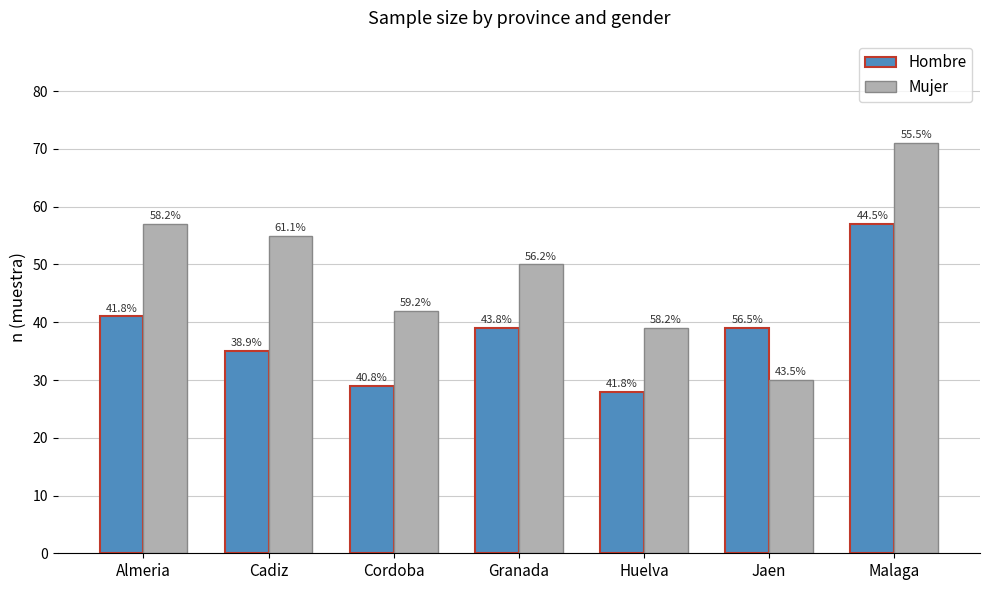

Rank the series by their average value, from highest to lowest.

Mujer, Hombre